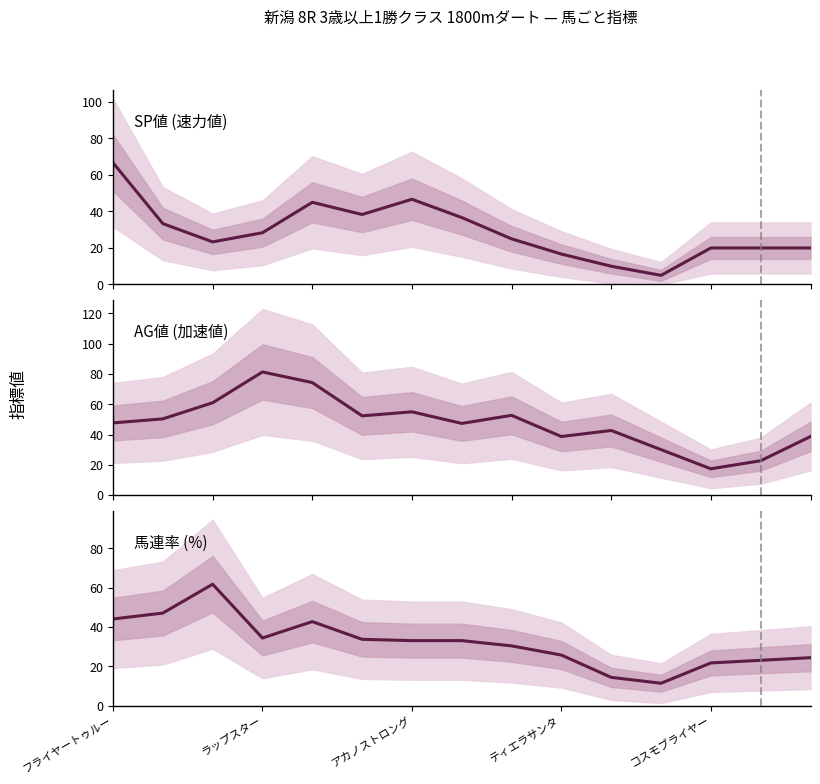

Is it true that AG値 equals 10.6 at コスモブライヤー?

False